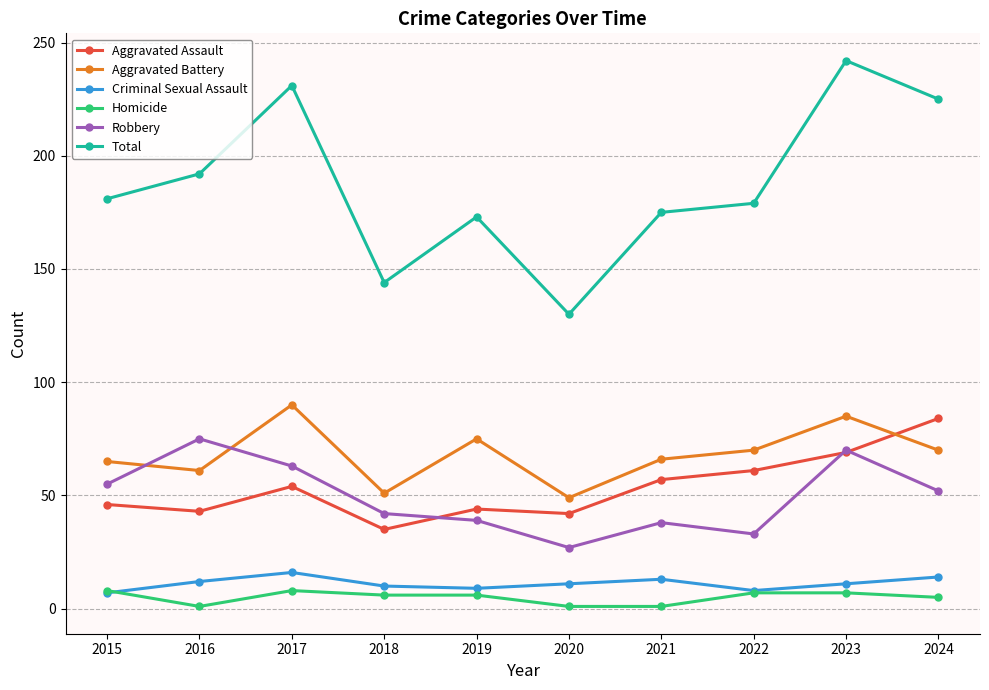

True or false: Robbery and Criminal Sexual Assault intersect in this chart.

False